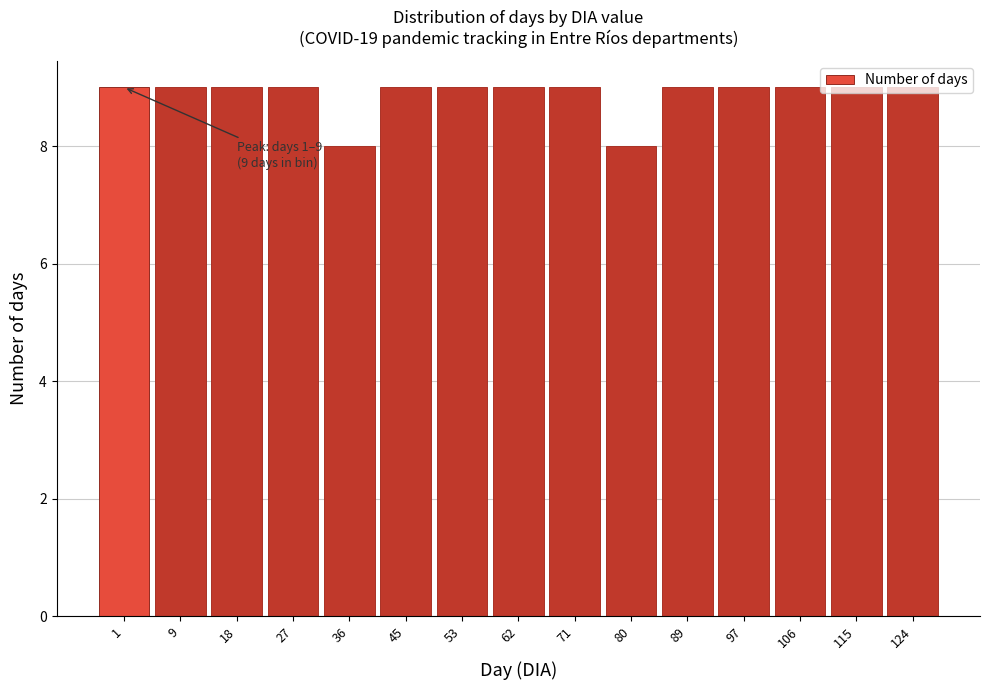

What is the approximate value at 115?

9